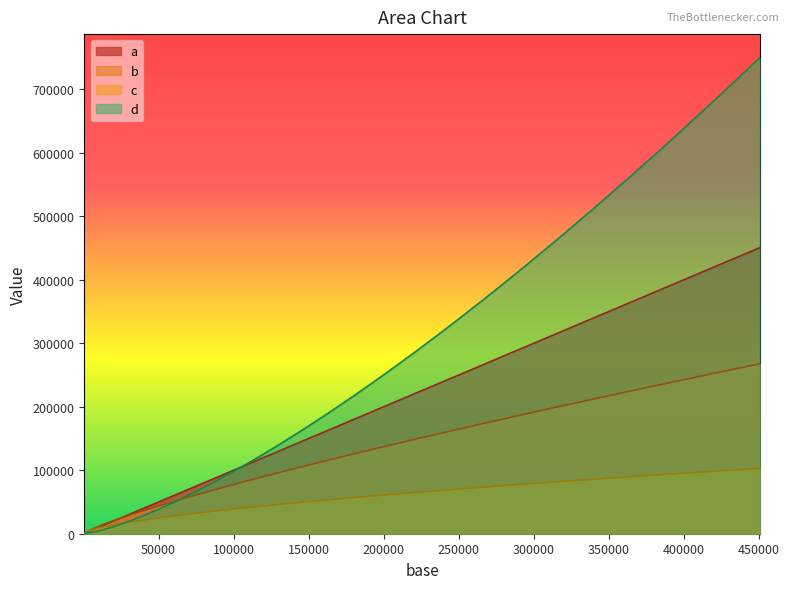

What is the maximum value for b?

267659.5